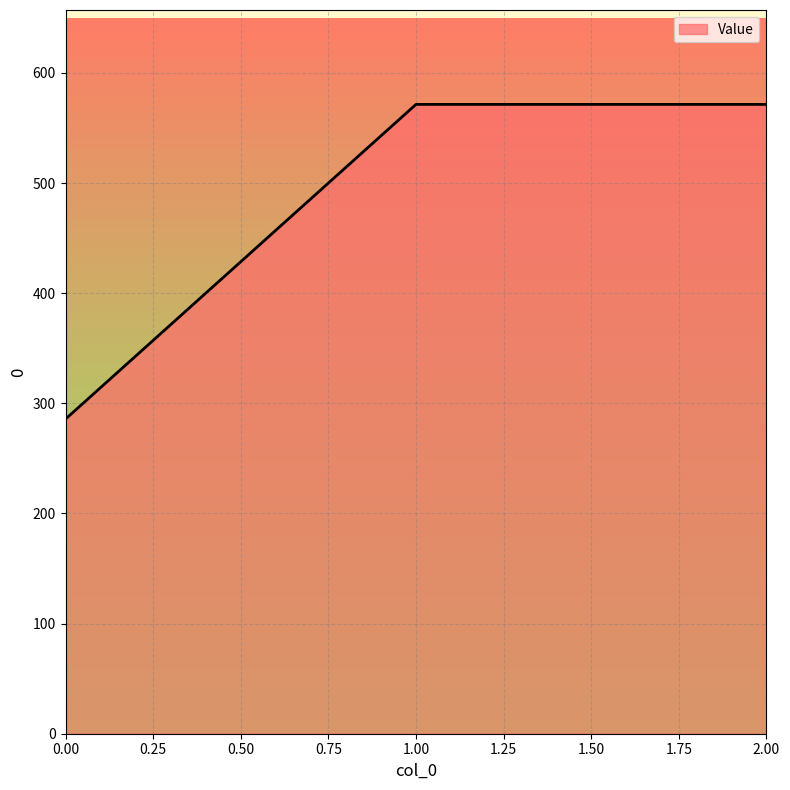

Is it true that the value at 2.00 is 571.4?

True